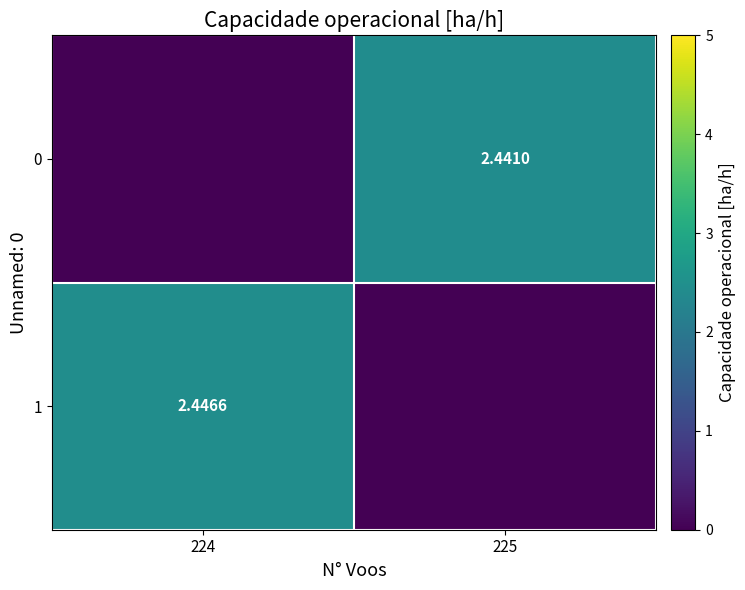

Which category has the lowest value across all series?

224